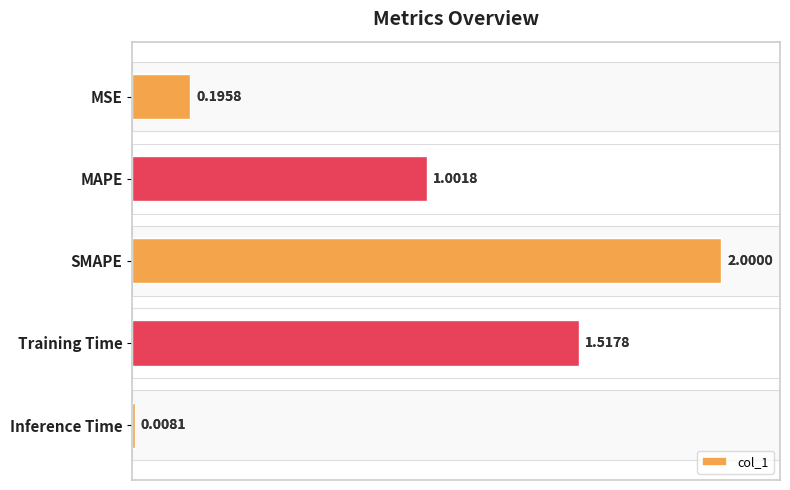

What is the difference between the second highest and minimum values?

1.5